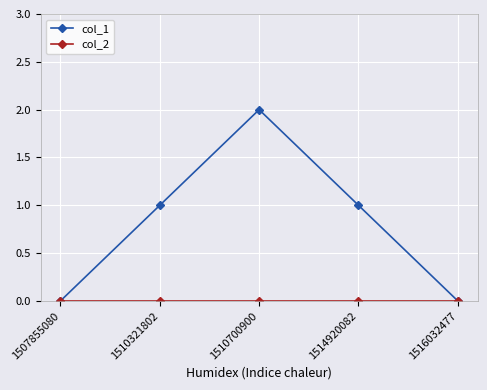

The col_1 series shows 1 at 1510700900. True or false?

False